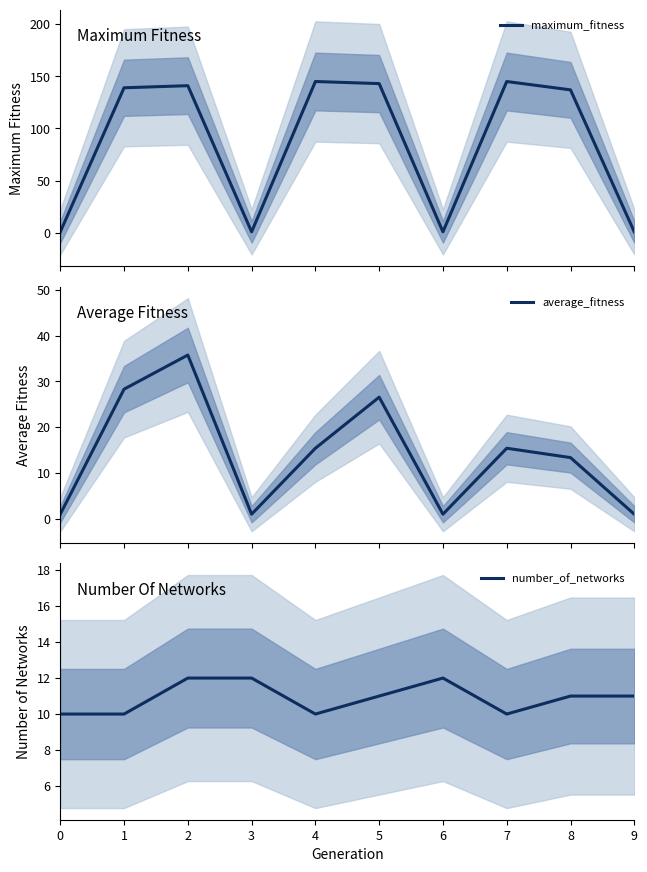

Which series has the widest spread of values?

maximum_fitness